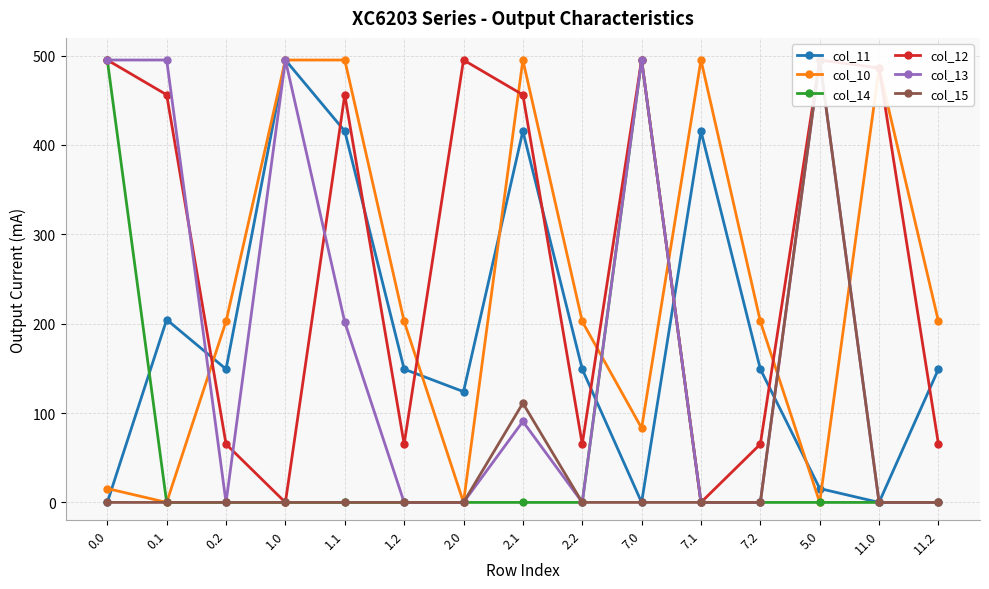

What are all the series names shown in the legend?

col_11, col_10, col_14, col_12, col_13, col_15